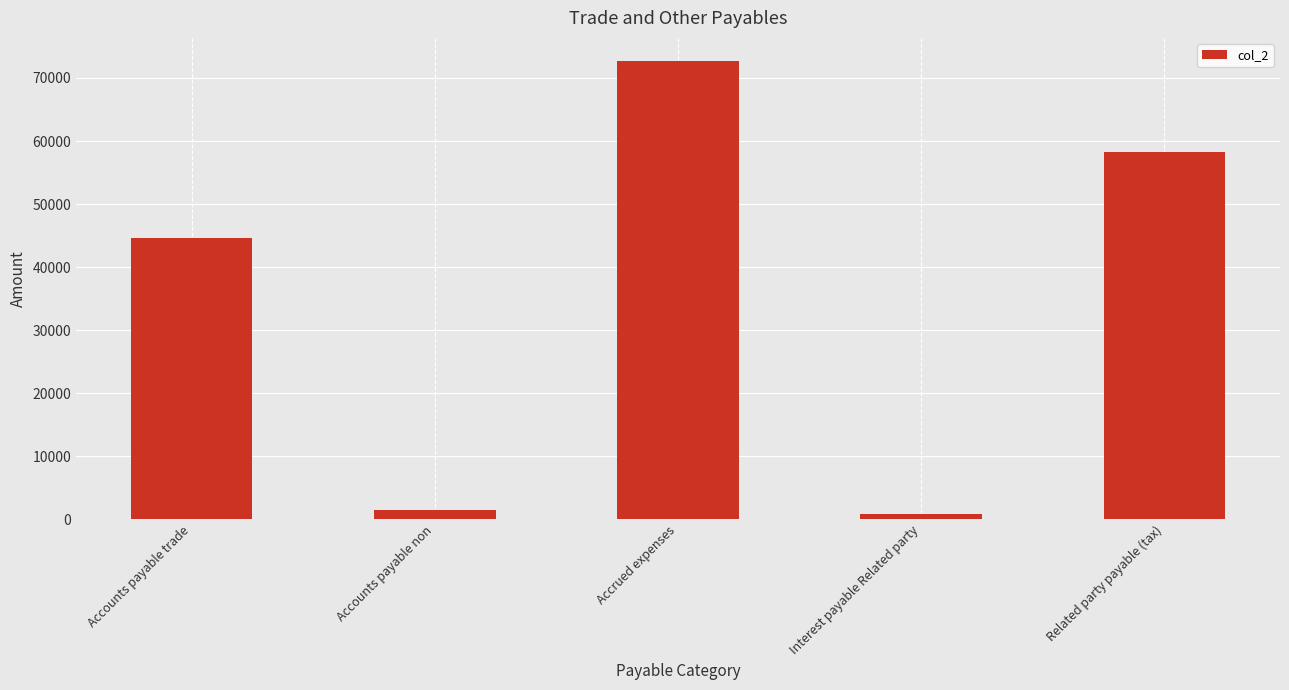

What is the approximate value at Related party payable (tax), to the nearest 10?

58270